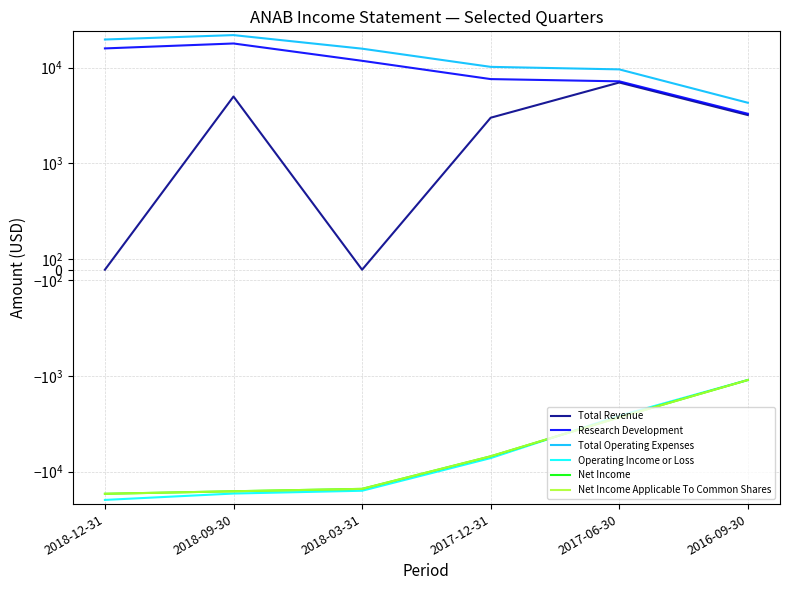

True or false: Net Income has more than 1 interior local peaks.

False